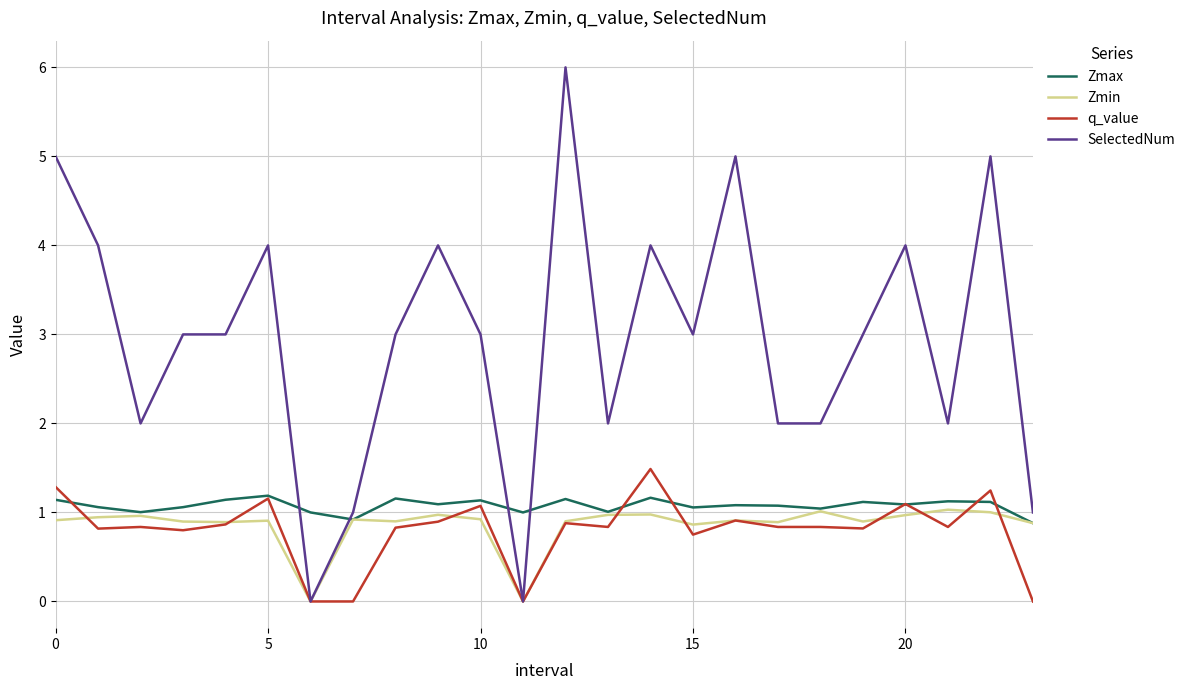

Which series has the widest spread of values?

SelectedNum